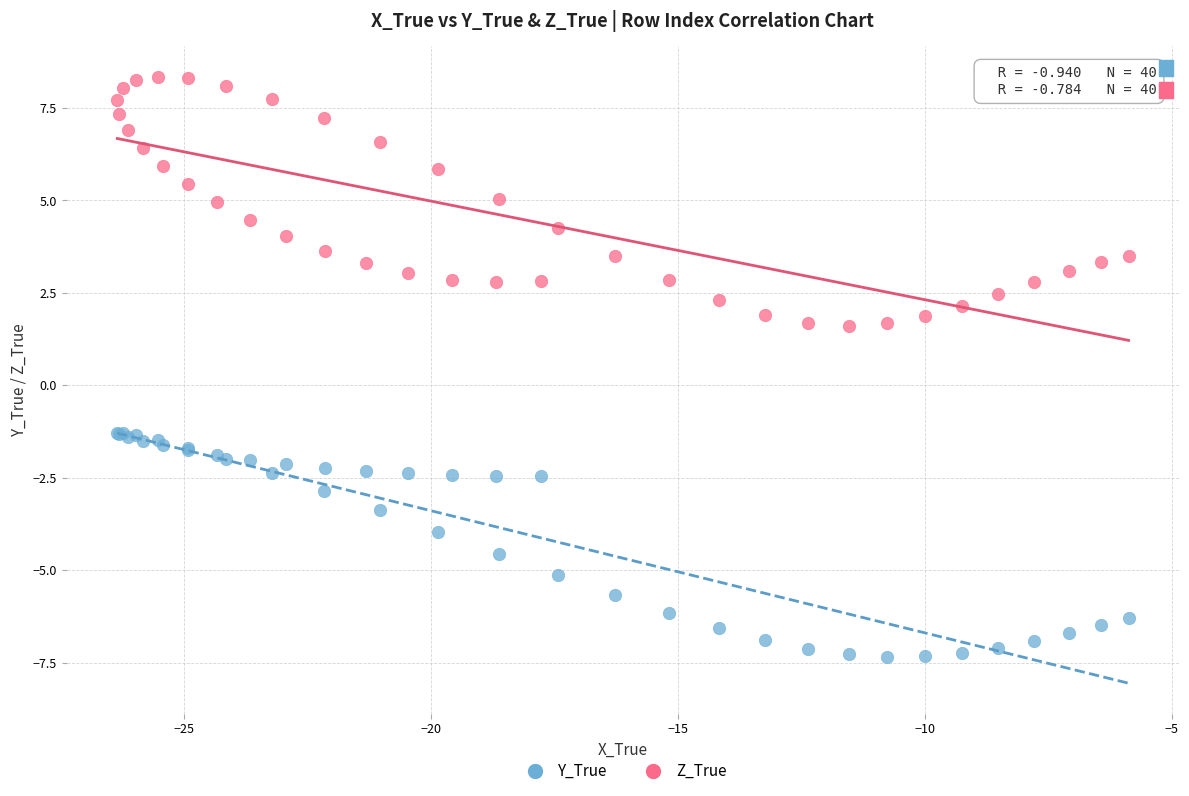

Which series has the widest spread of Y values?

Z_True